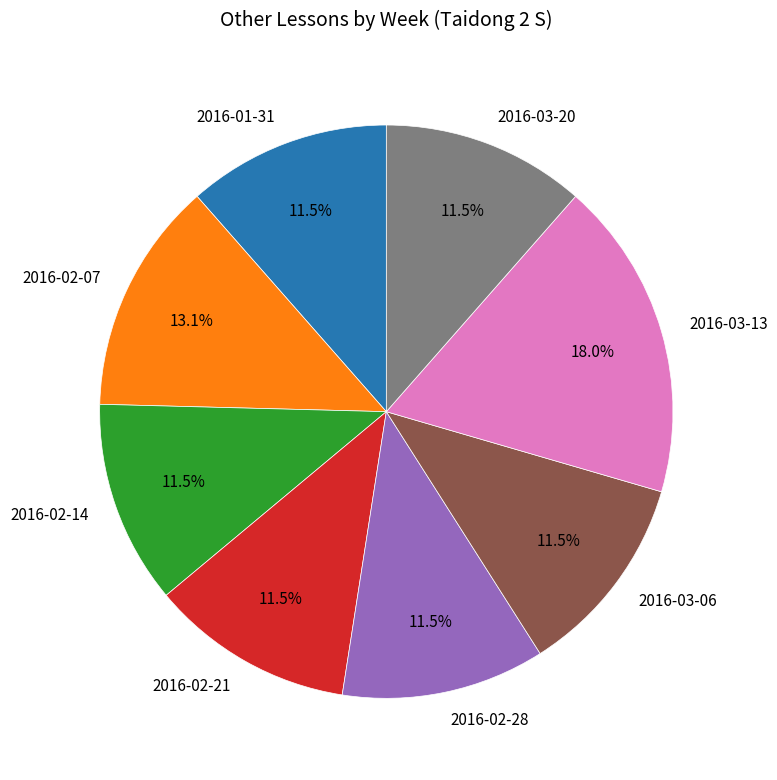

Combined, do 2016-01-31 and 2016-02-21 account for over 50%?

No